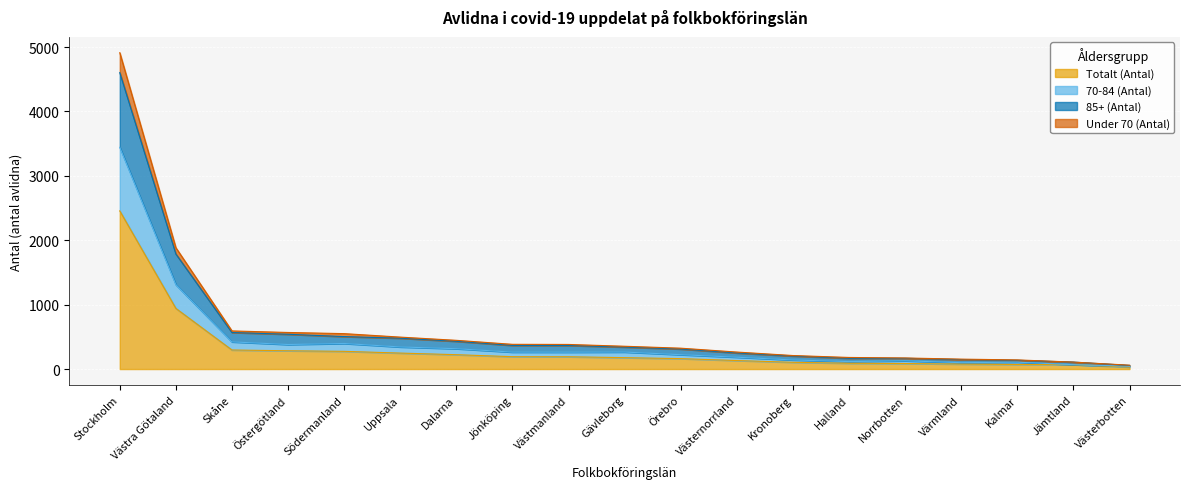

Does the chart display data point markers on the line(s)?

No